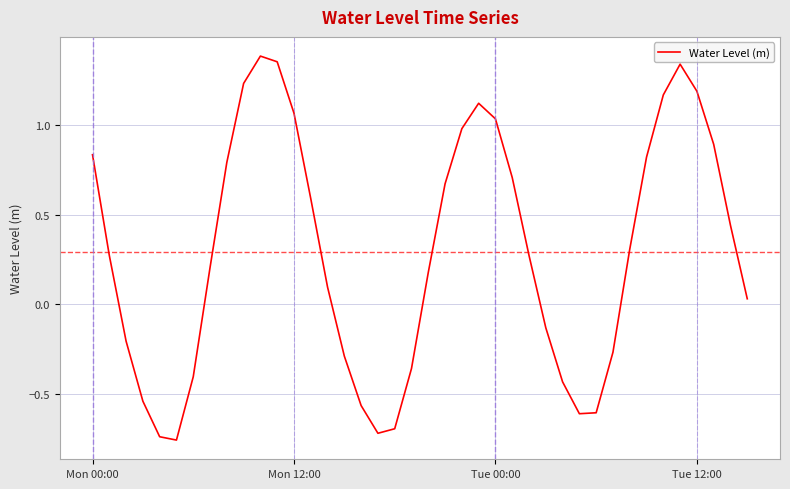

Is this an area chart (filled region under the line)?

No